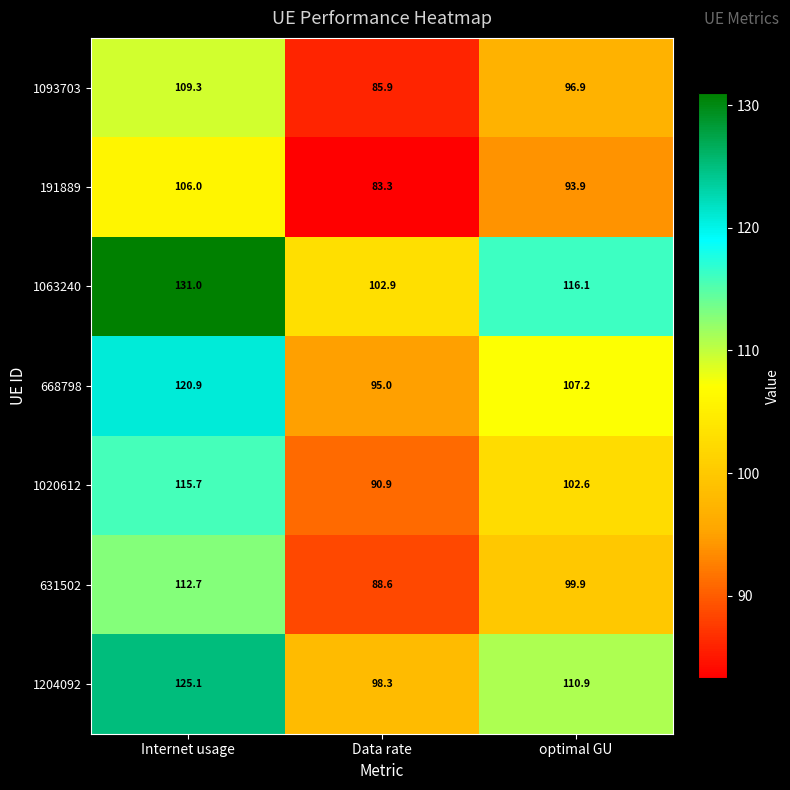

Between Internet usage and optimal GU, which series saw the biggest shift?

1063240